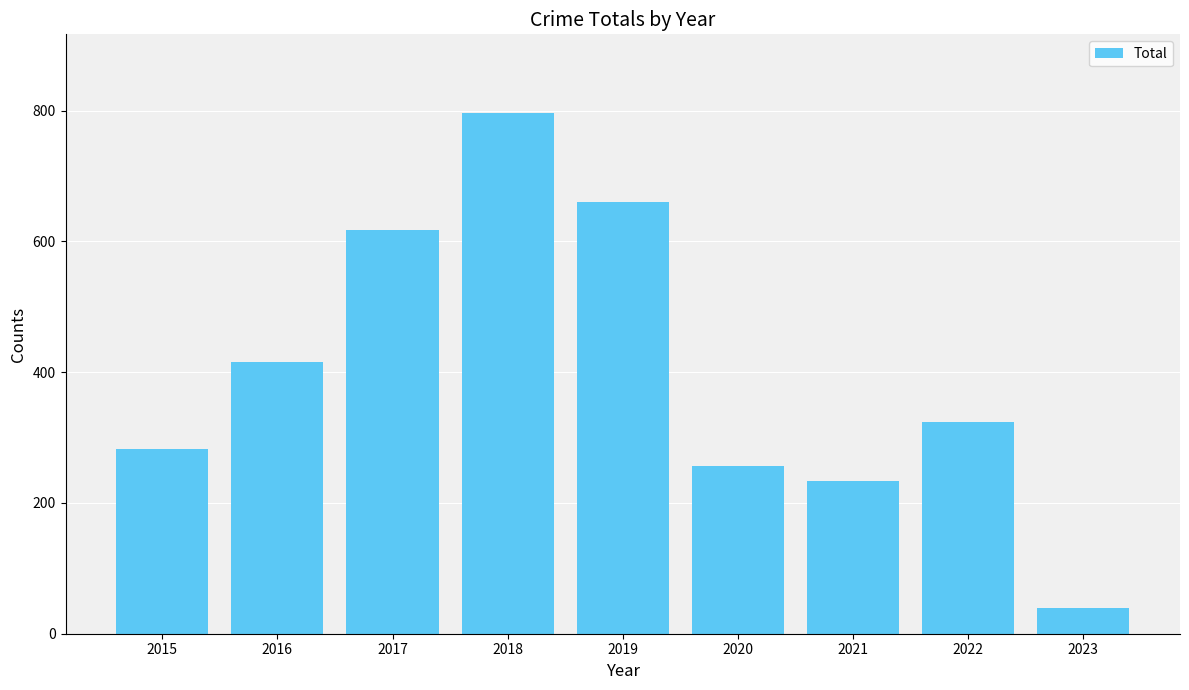

How many data points are less than 323?

4